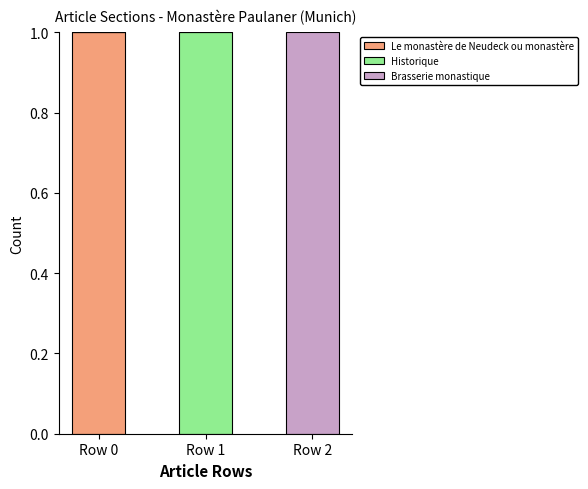

Which category has the highest value in the Le monastère de Neudeck ou monastère series?

Row 0